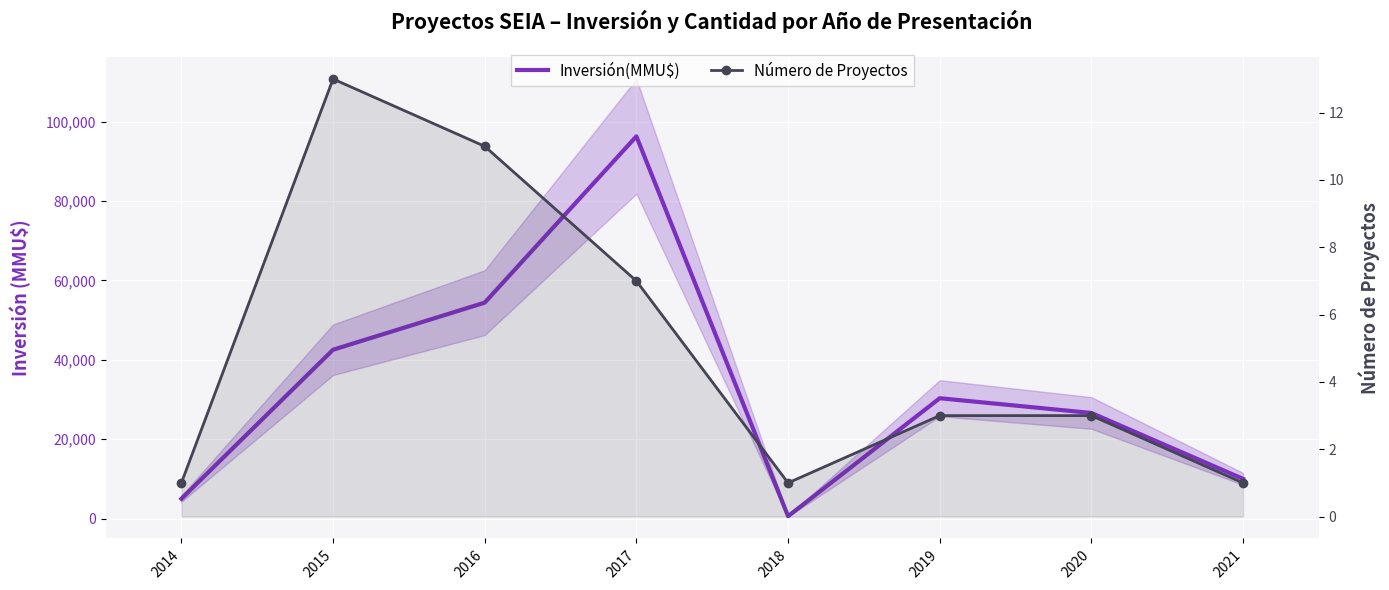

The value of Número de Proyectos at 2017 is 13. True or false?

False